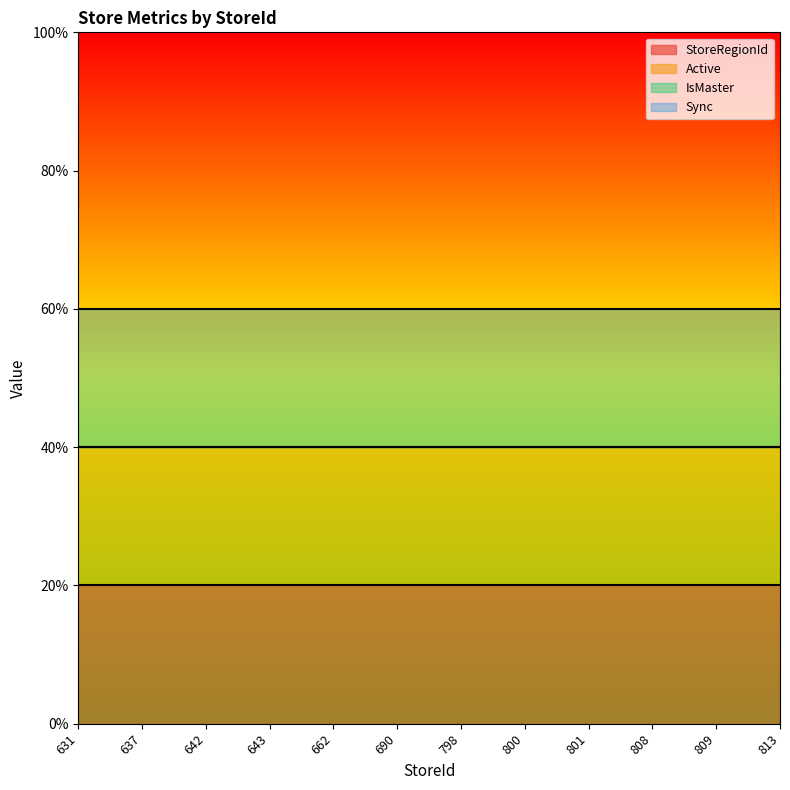

True or false: Active and StoreRegionId cross at least once.

False